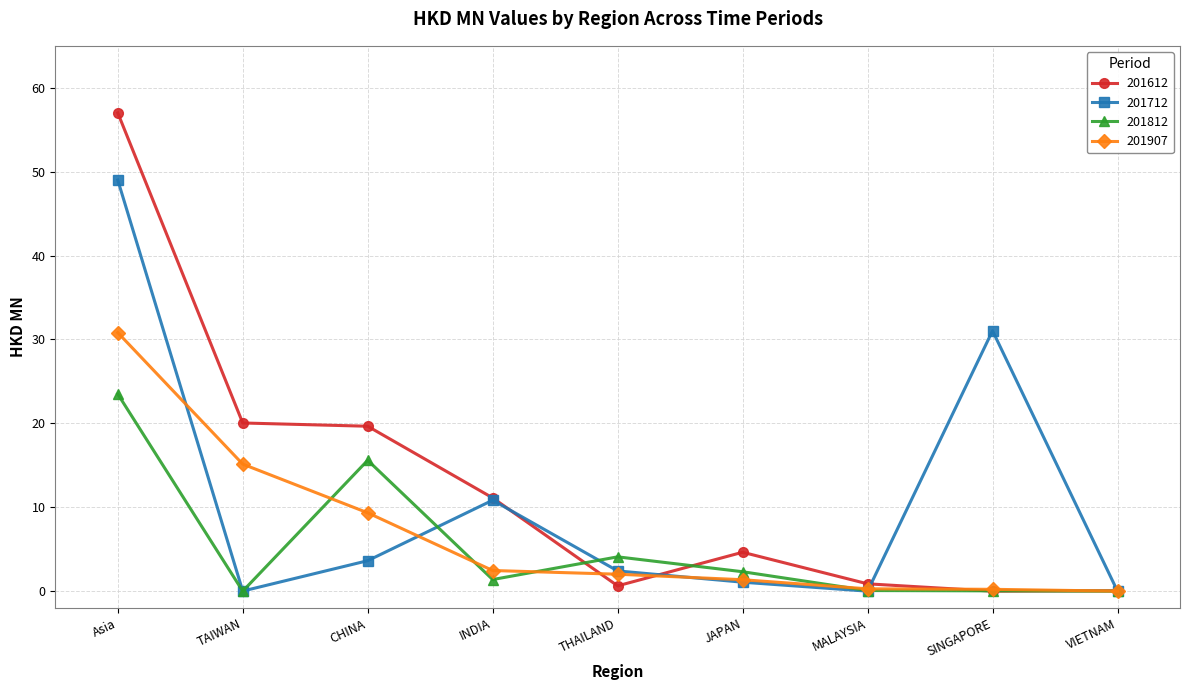

Which series has the widest spread of values?

201612